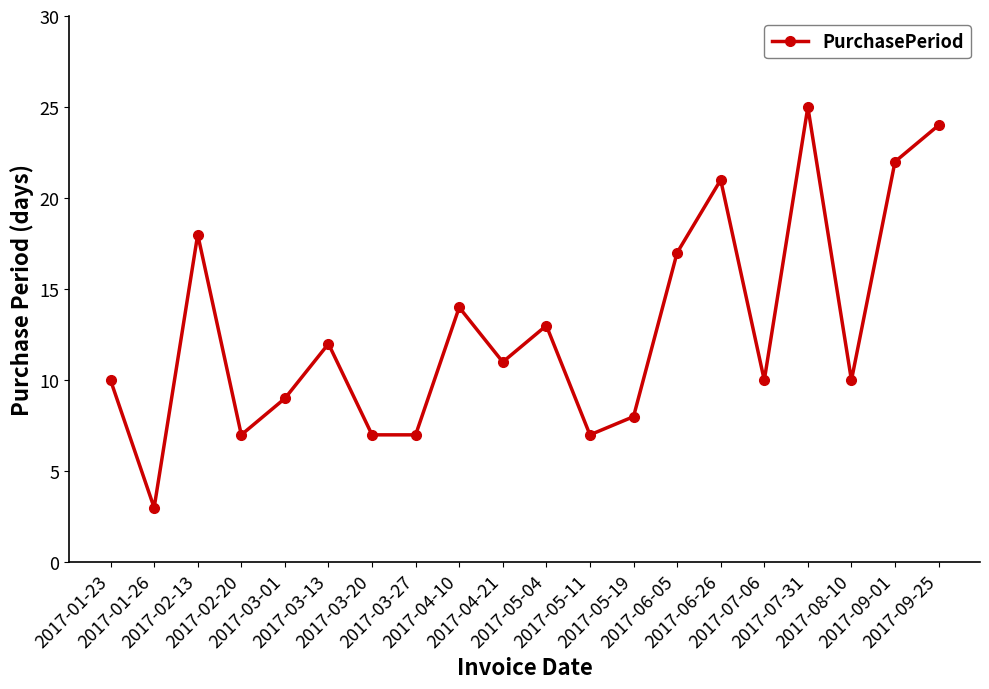

Between 2017-09-25 and 2017-05-11, which is larger?

2017-09-25